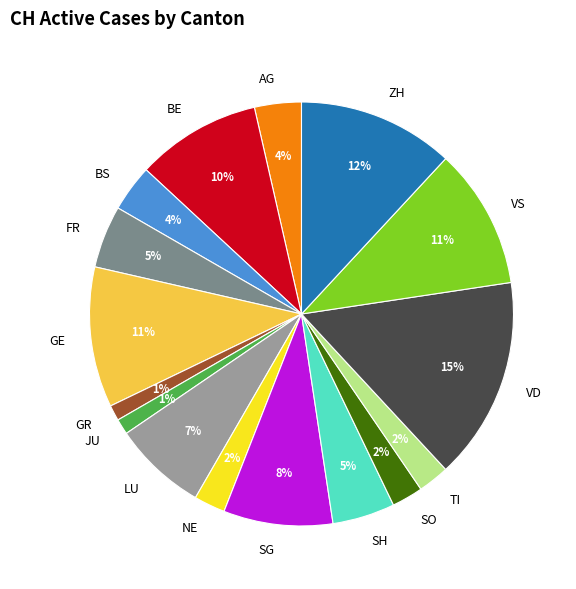

To the nearest percent, what is the difference between the FR and GE slice percentages?

6%